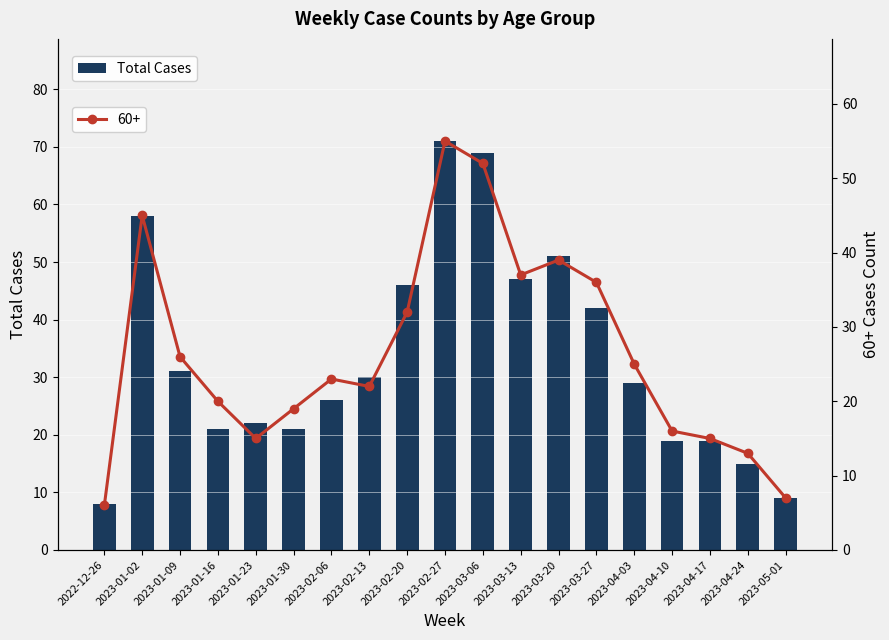

What is the value of the 16th bar from the left?

19